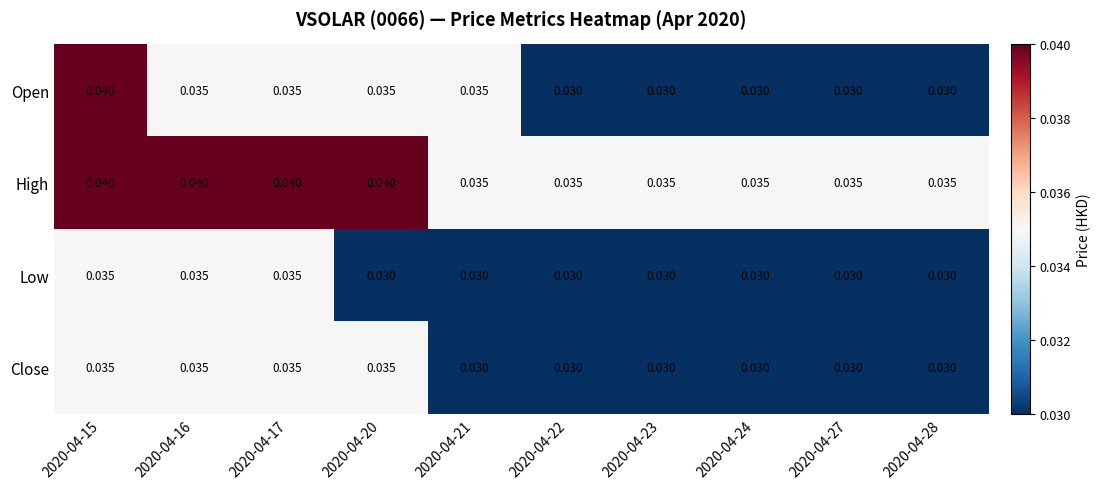

Which series has the widest spread of values?

Open